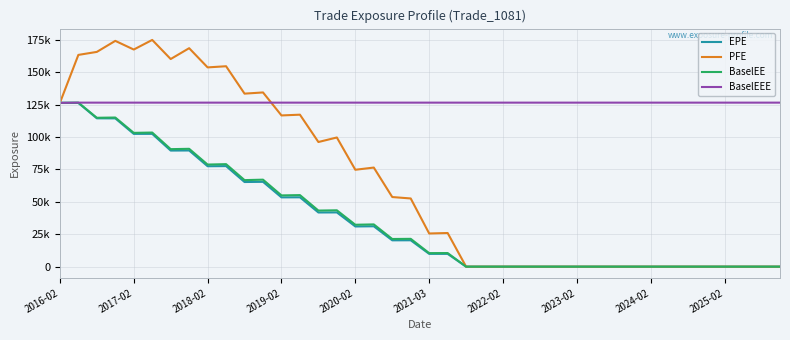

What is the highest value of the PFE series?

174884.0